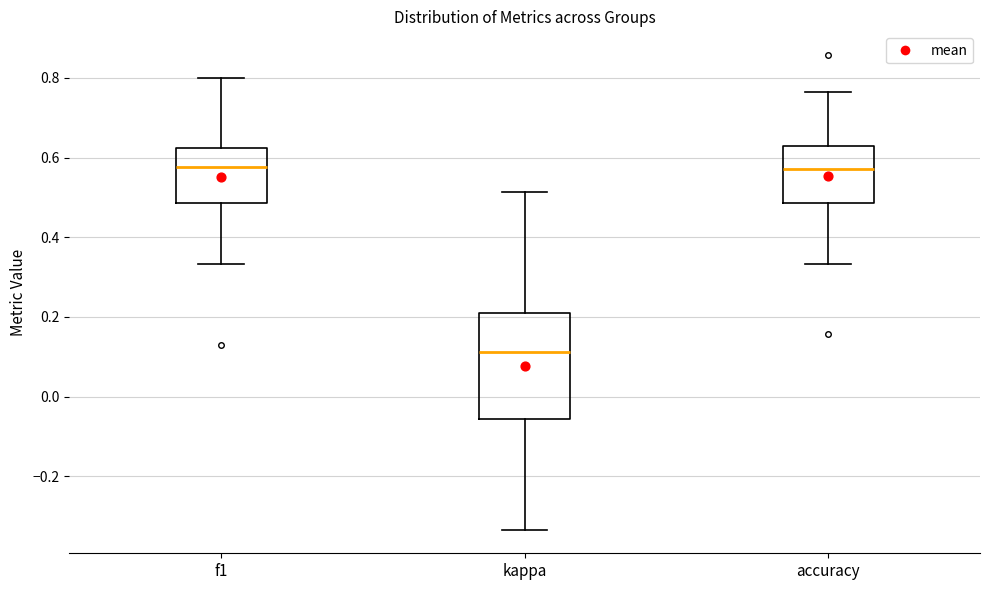

Reading left to right, transcribe this box plot: for each box, give where its median line is, the range the box spans, and where its two whiskers end, as read against the y-axis. The values are not printed on the chart, so give them approximately, as read against the axis.

f1: median 0.58, box 0.48 to 0.62, whiskers 0.34 to 0.80
kappa: median 0.12, box -0.06 to 0.22, whiskers -0.34 to 0.52
accuracy: median 0.58, box 0.48 to 0.62, whiskers 0.34 to 0.76